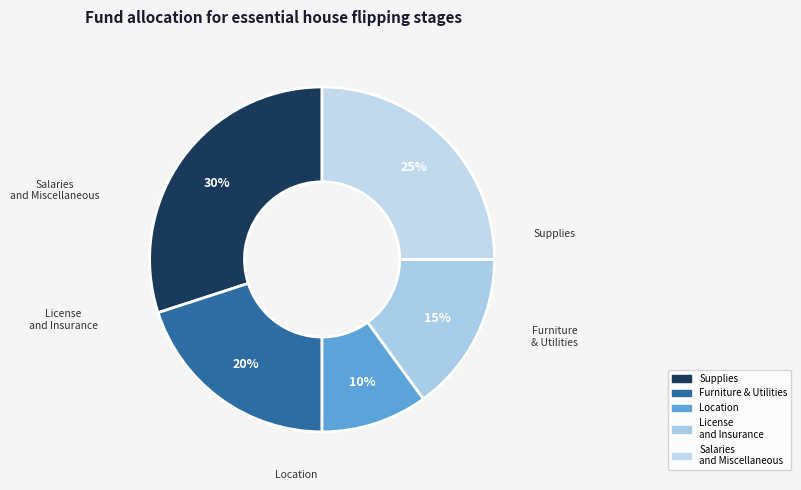

Is there any slice that represents more than half of the pie?

No